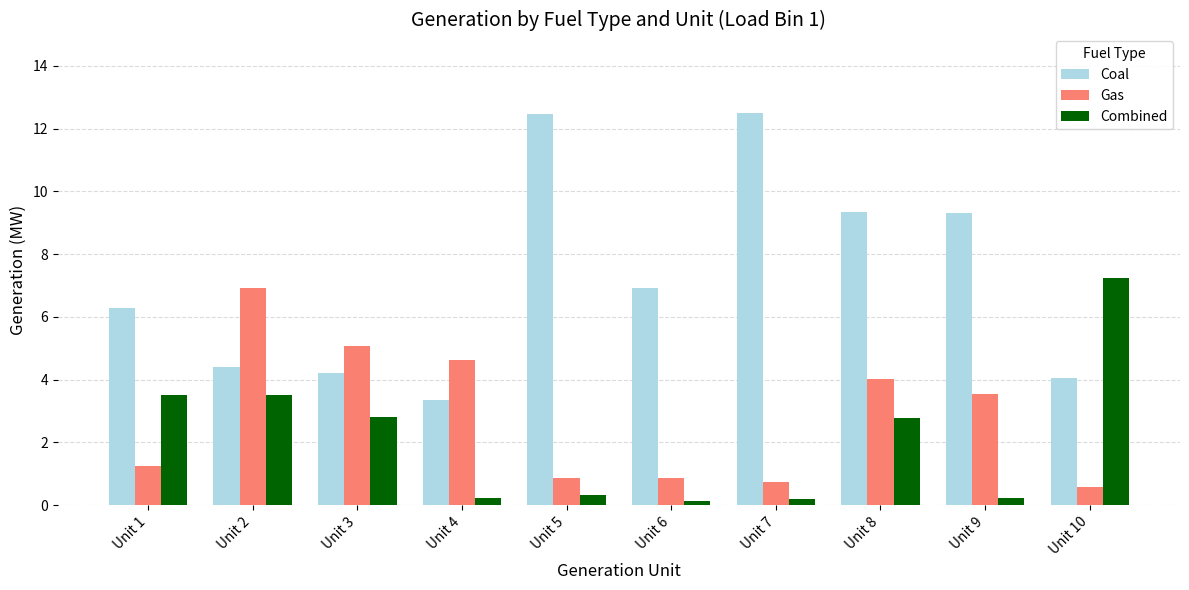

How many data points does each series have?

10